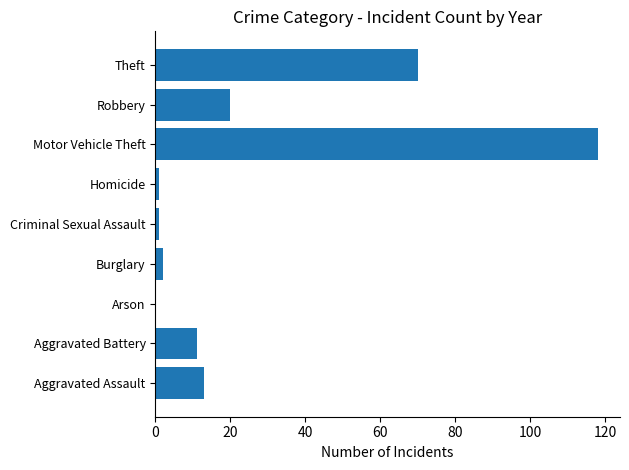

What is the maximum value shown in the chart?

118